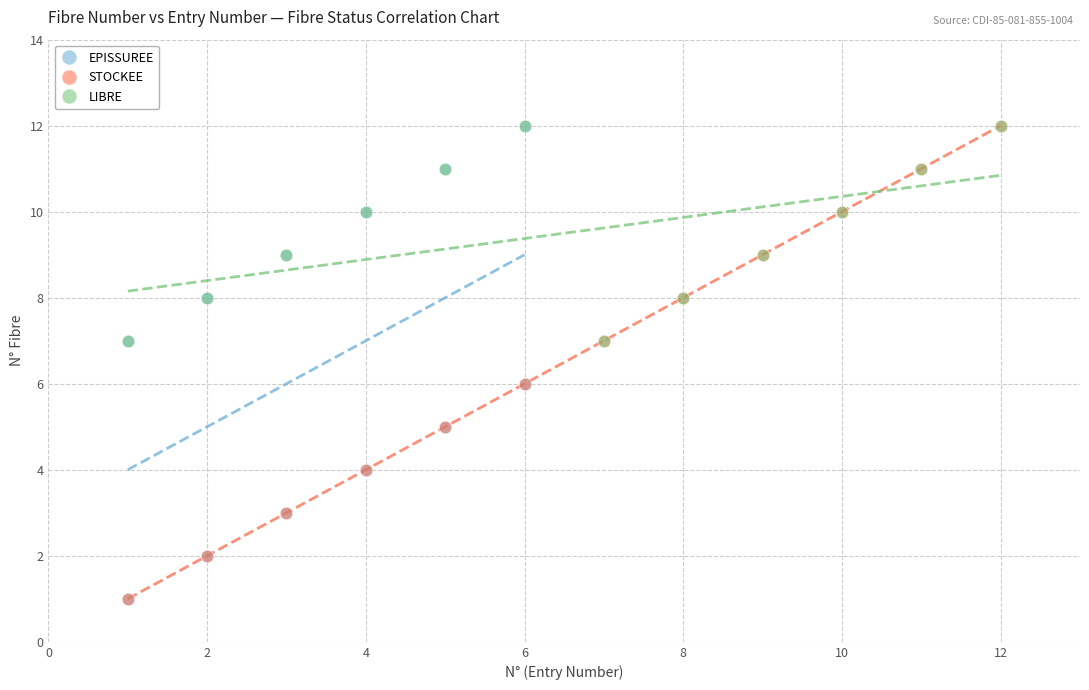

What are all the series names shown in the legend?

EPISSUREE, STOCKEE, LIBRE